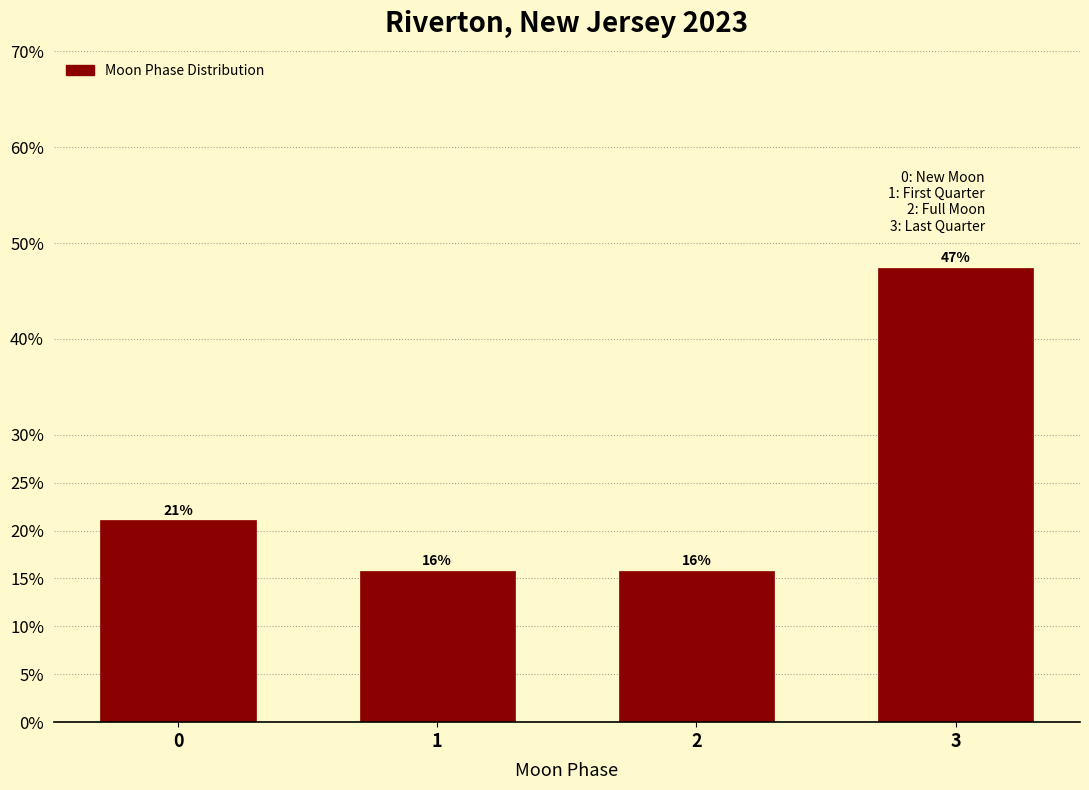

How many bars are there in total?

4